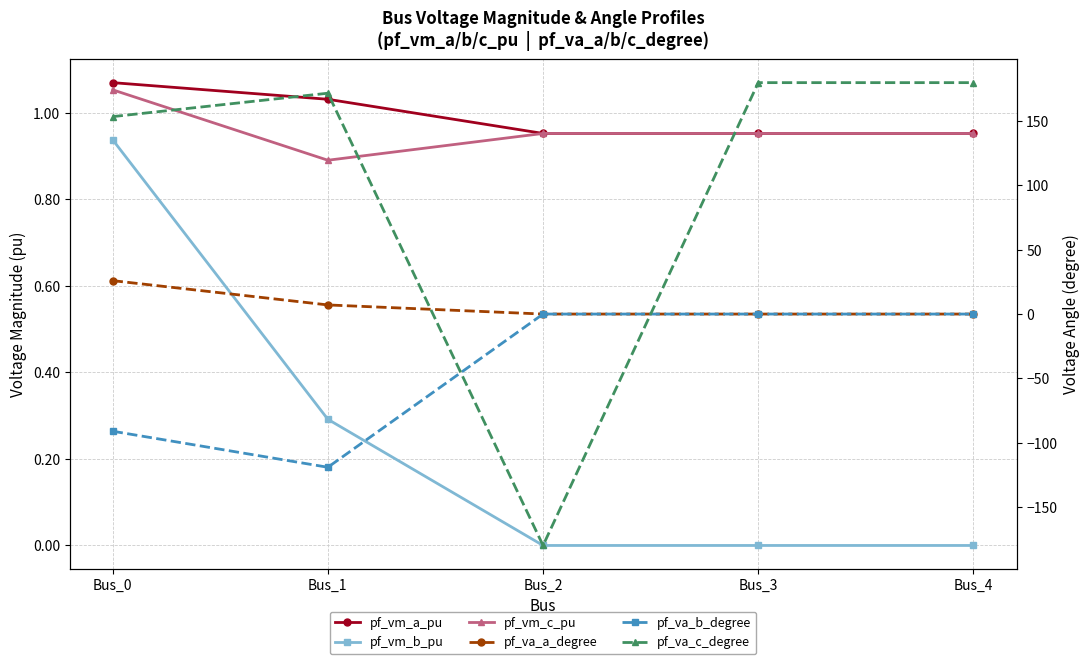

Reading right to left, extract all data points from this chart.

pf_vm_a_pu: Bus_4=1.0	Bus_3=1.0	Bus_2=1.0	Bus_1=1.0	Bus_0=1.1
pf_vm_b_pu: Bus_4=0.0	Bus_3=0.0	Bus_2=0.0	Bus_1=0.3	Bus_0=0.9
pf_vm_c_pu: Bus_4=1.0	Bus_3=1.0	Bus_2=1.0	Bus_1=0.9	Bus_0=1.1
pf_va_a_degree: Bus_4=0.0	Bus_3=0.0	Bus_2=-0.0	Bus_1=7.1	Bus_0=26.0
pf_va_b_degree: Bus_4=0.0	Bus_3=0.0	Bus_2=0.0	Bus_1=-119.2	Bus_0=-91.1
pf_va_c_degree: Bus_4=180.0	Bus_3=180.0	Bus_2=-180.0	Bus_1=171.8	Bus_0=153.6